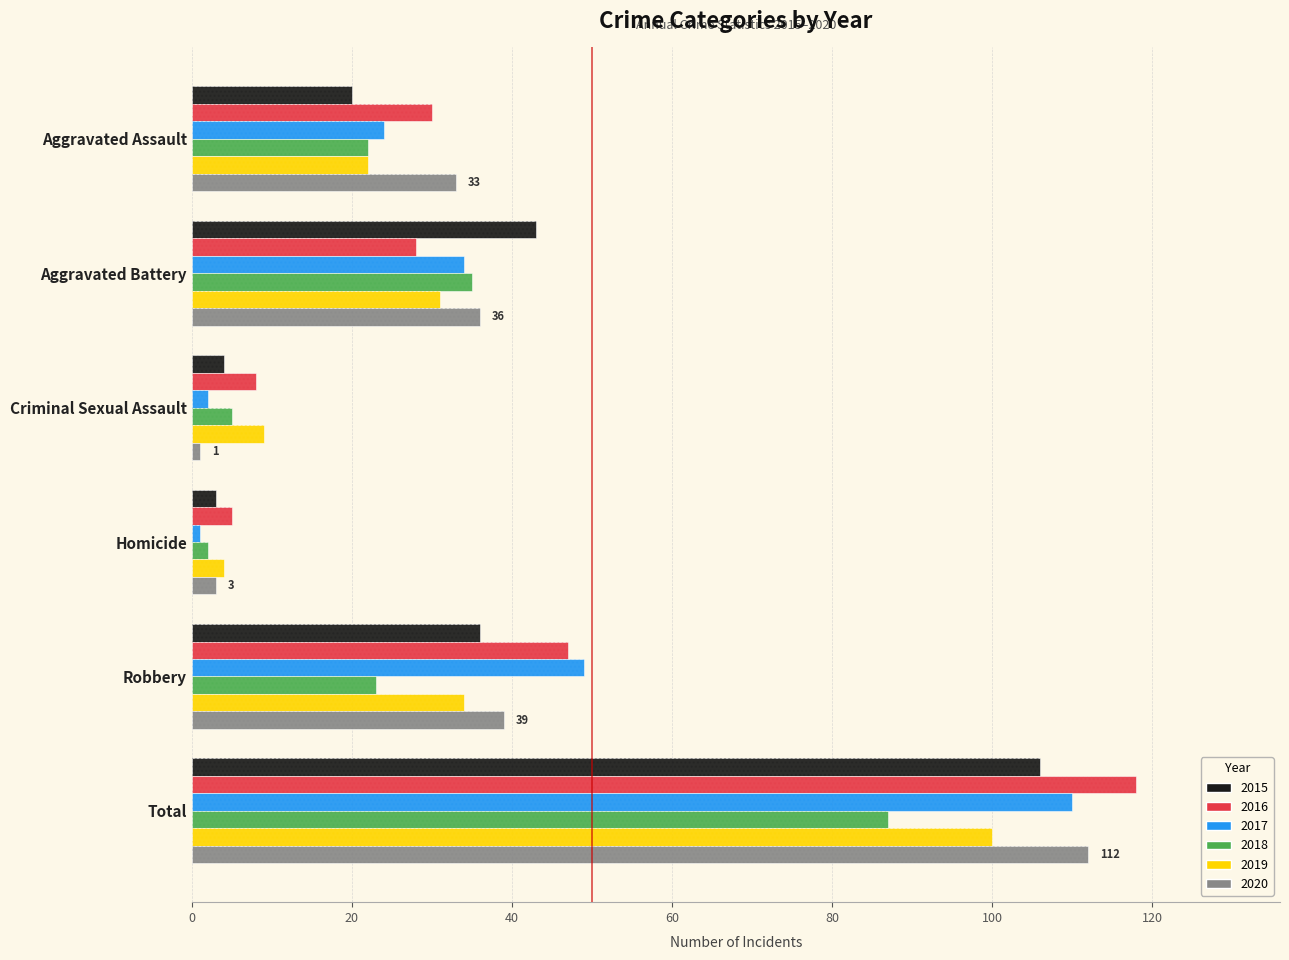

The value of 2019 at Aggravated Battery is 31. True or false?

True